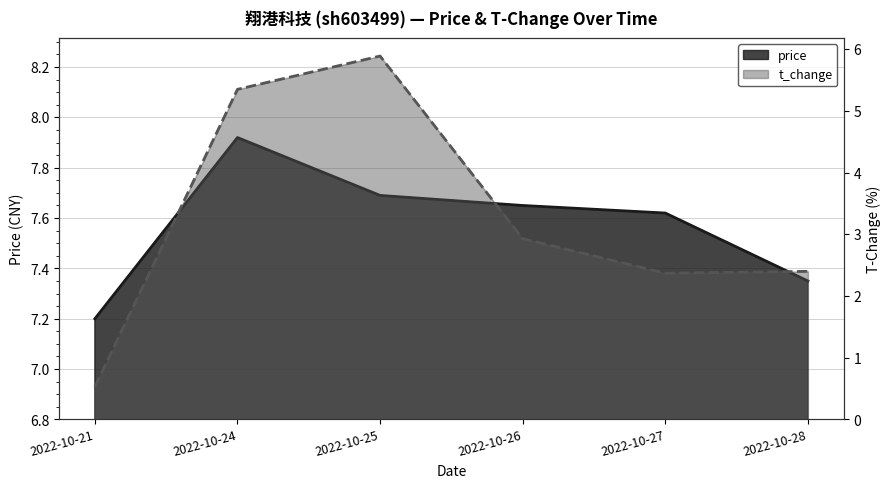

Reading right to left, list all the values displayed in this chart.

price: 7.3	7.6	7.7	7.7	7.9	7.2
t_change: 2.4	2.4	2.9	5.9	5.3	0.5